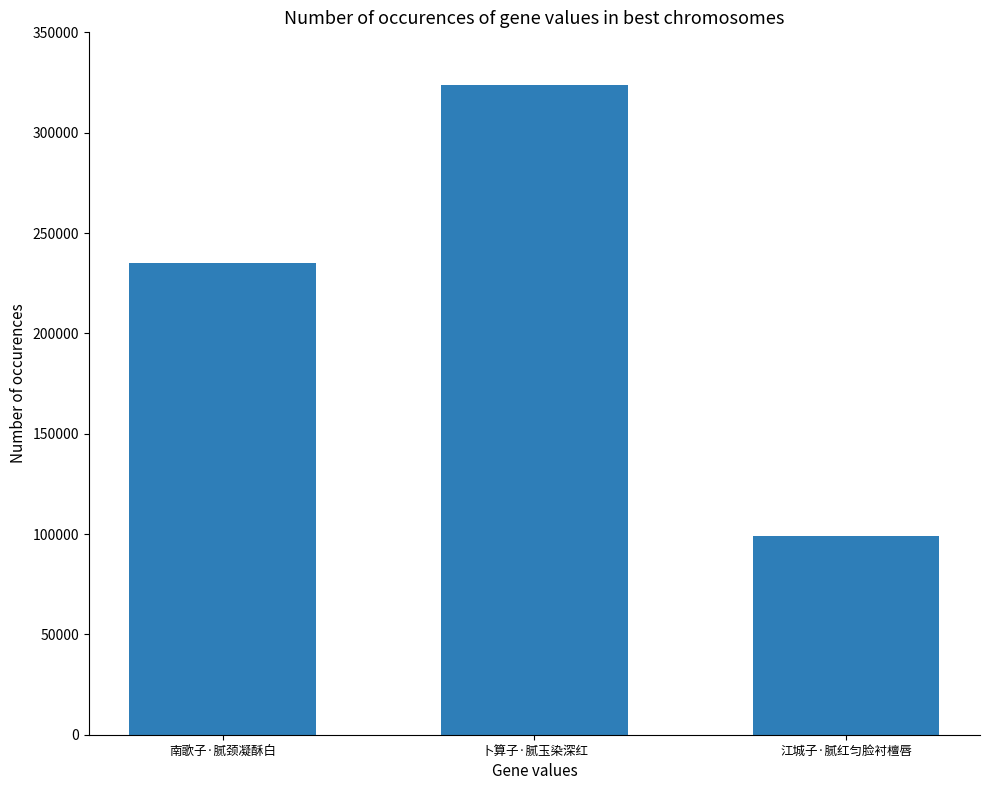

Rank the categories by value from lowest to highest.

江城子·腻红匀脸衬檀唇, 南歌子·腻颈凝酥白, 卜算子·腻玉染深红